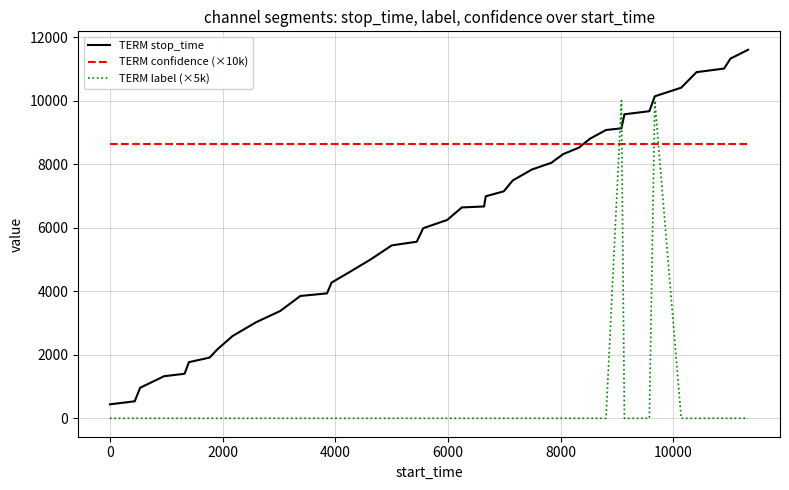

What is the maximum value for TERM label (×5k)?

10000.0